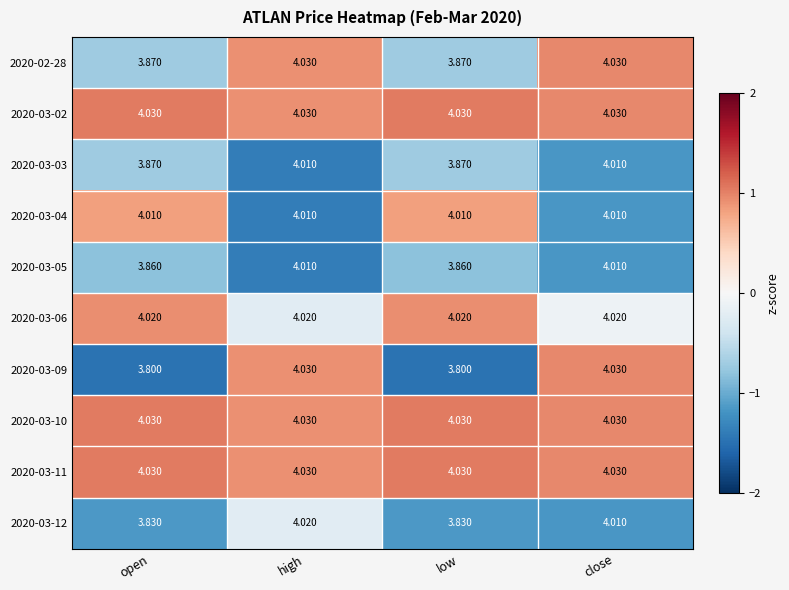

At which category is the sum across all series the highest?

high